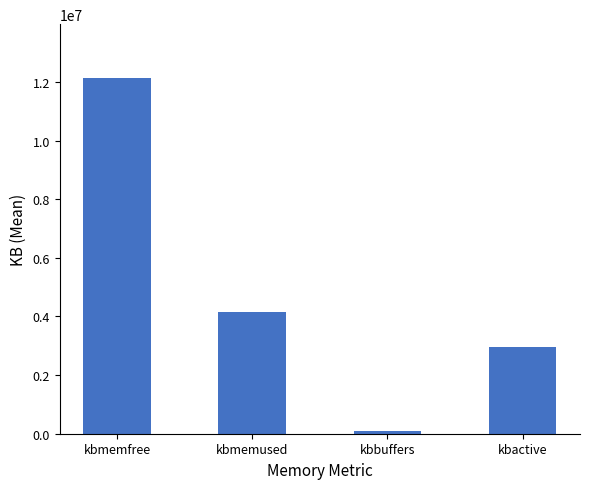

At which label is the value closest to 6120175?

kbmemused